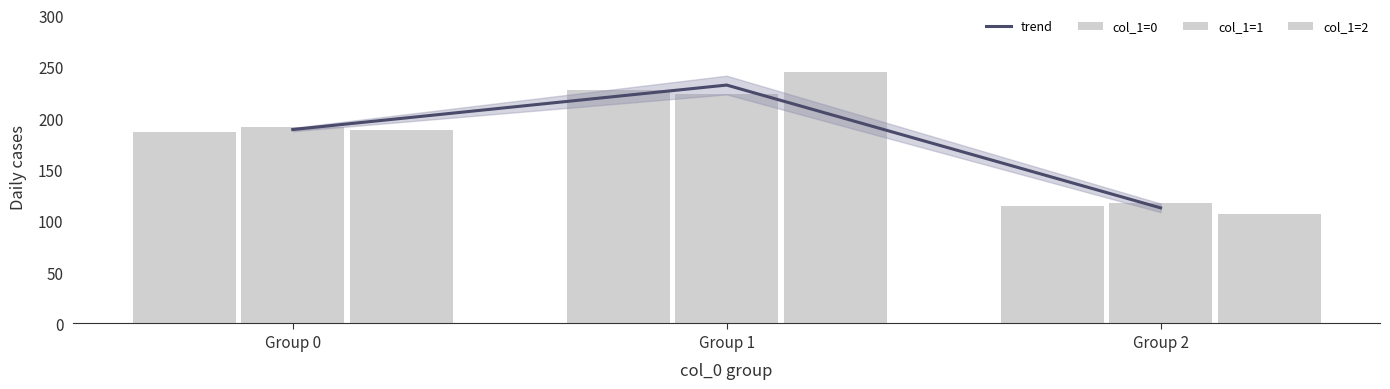

Count the number of data series in this chart.

4